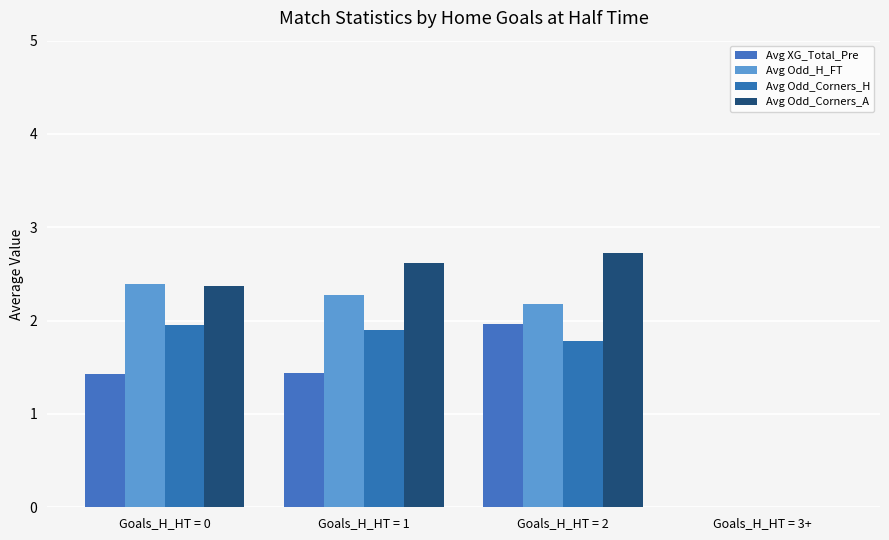

Count the number of data series in this chart.

4